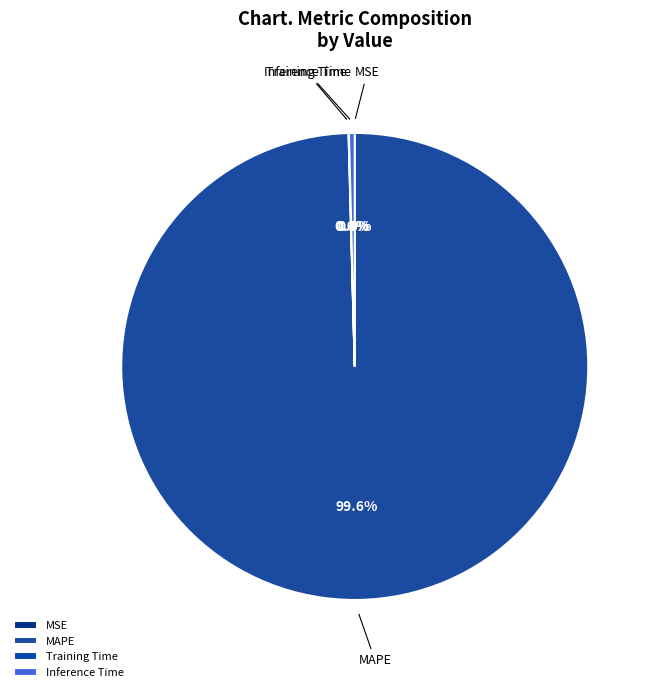

Which slice is the largest?

MAPE